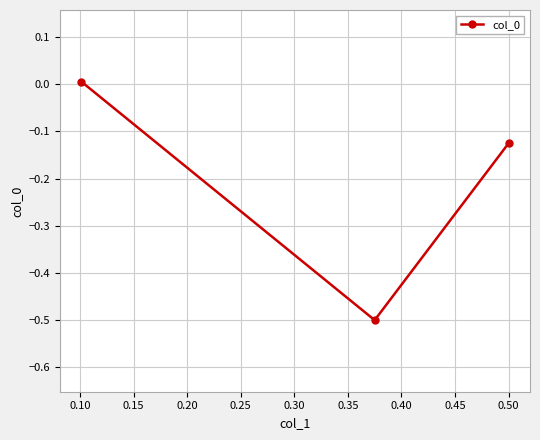

What is the minimum value shown in the chart?

-0.5